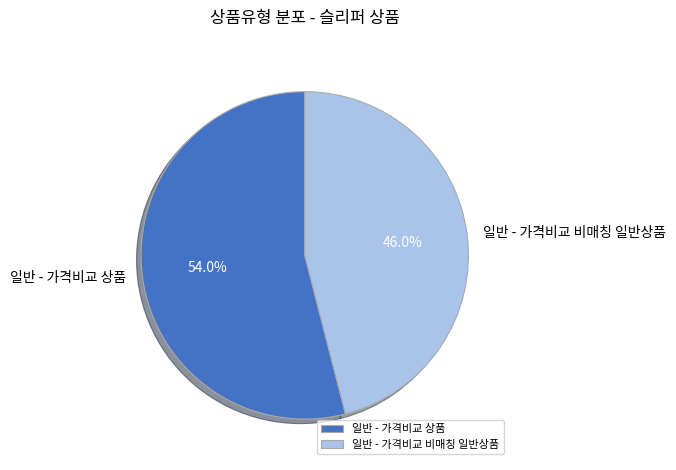

What percentage is the 일반 - 가격비교 상품 slice, to the nearest percent?

54%